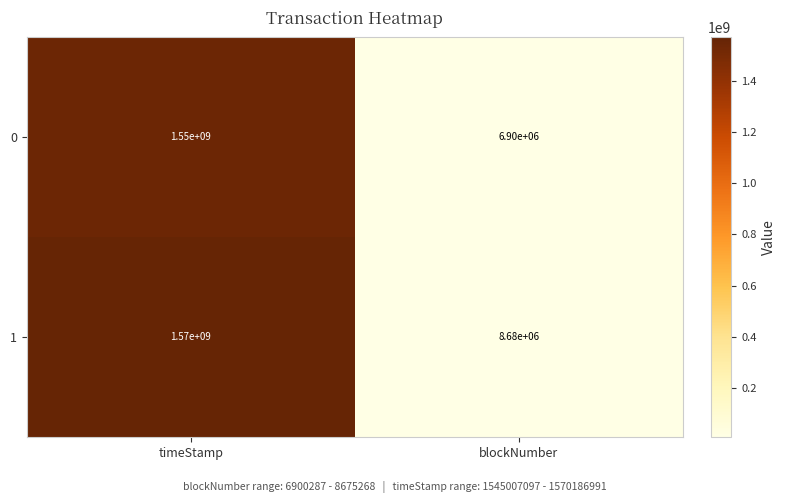

What is the spread (max minus min) of values at blockNumber?

1780000